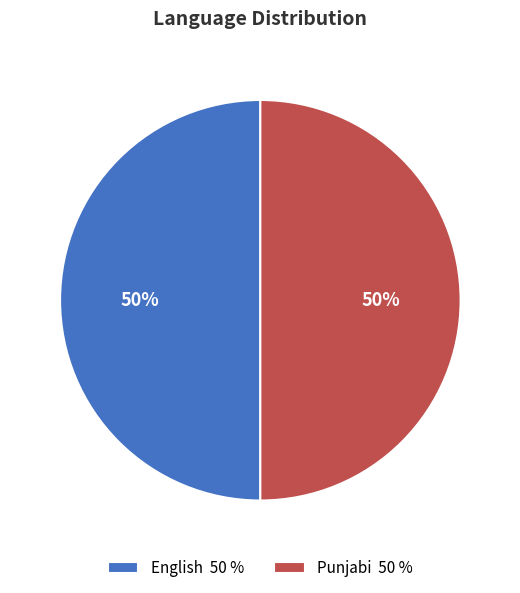

To the nearest percent, what is the combined percentage of Punjabi 50 % and English 50 %?

100%